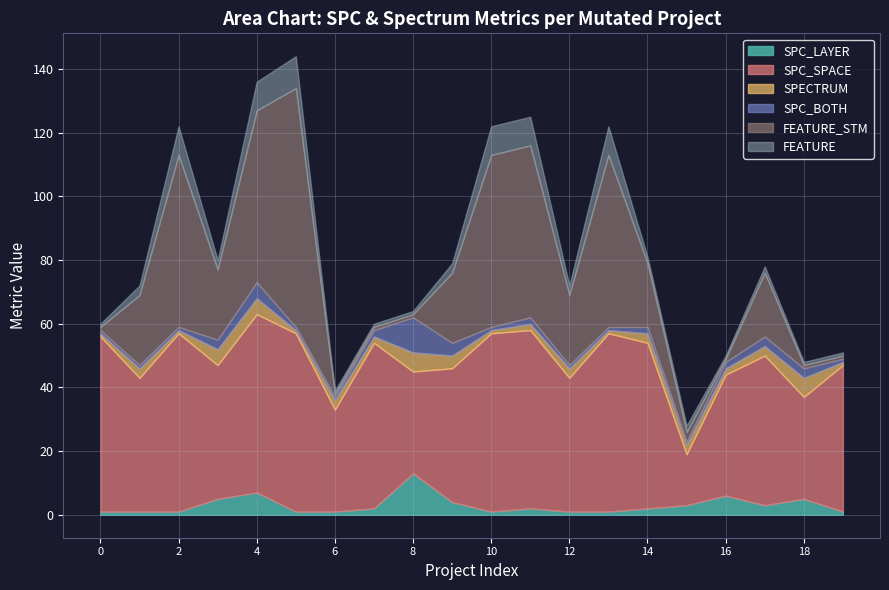

How many distinct data groups are displayed?

6